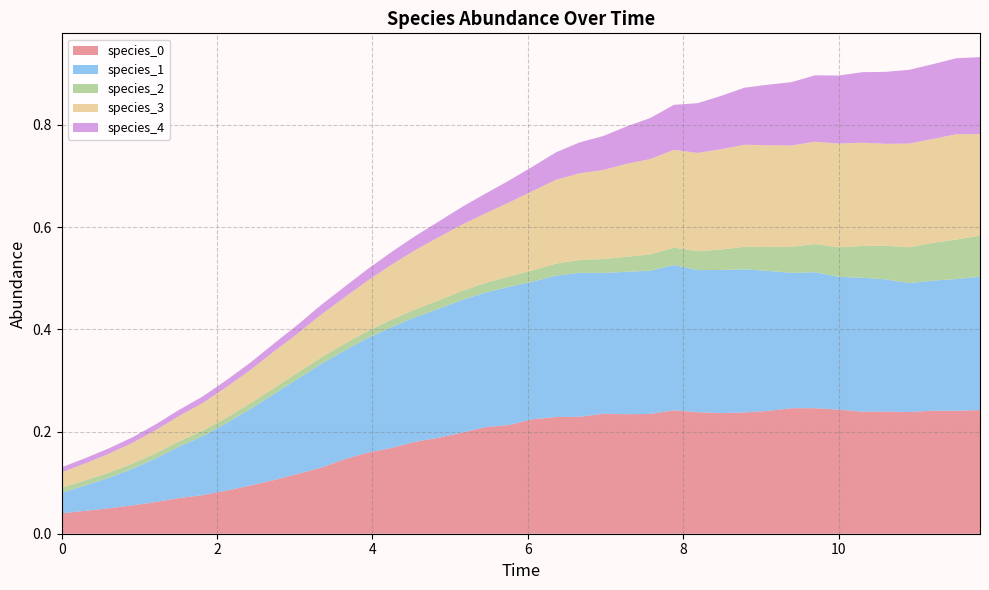

List the series in order of their overall mean, lowest first.

species_2, species_4, species_3, species_0, species_1